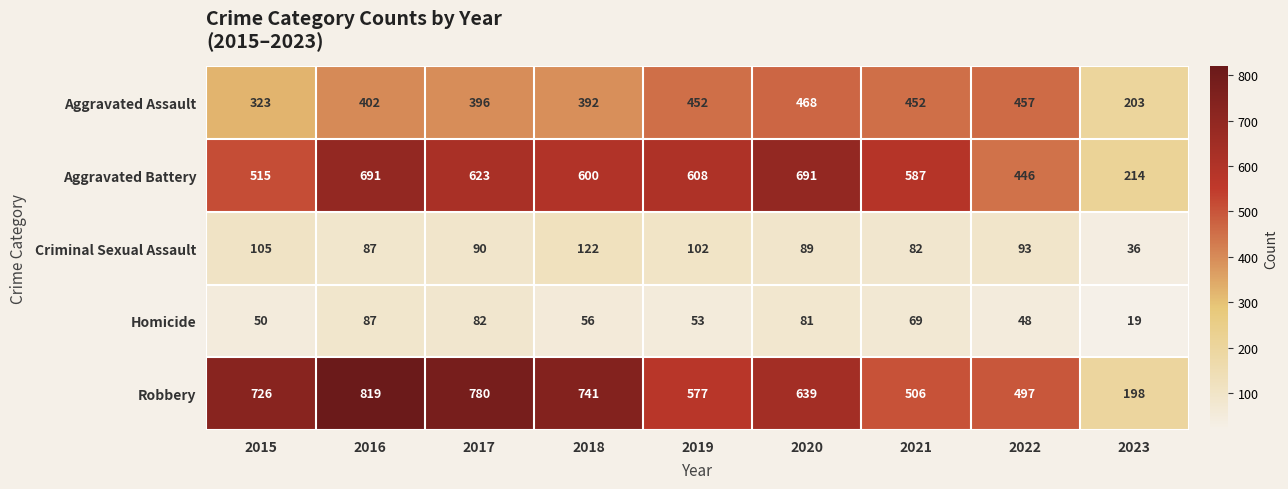

The Criminal Sexual Assault series shows 102 at 2019. True or false?

True